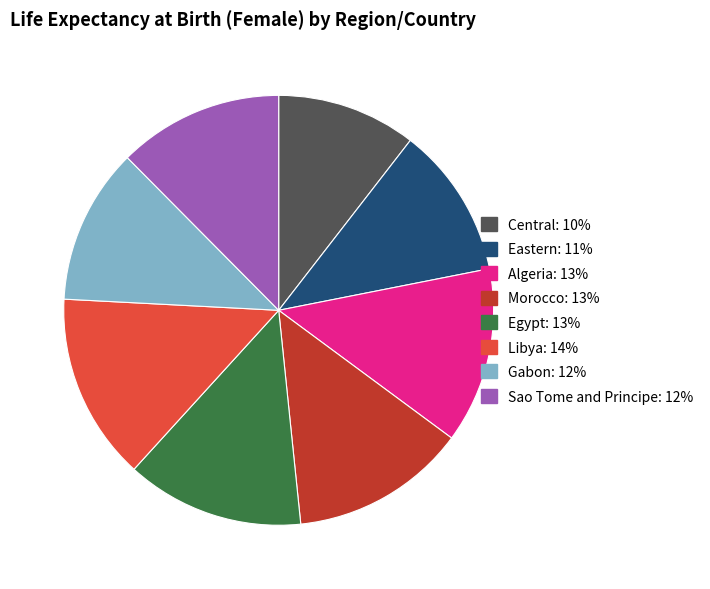

Approximately how many times larger is the value at Gabon compared to Sao Tome and Principe?

0.9